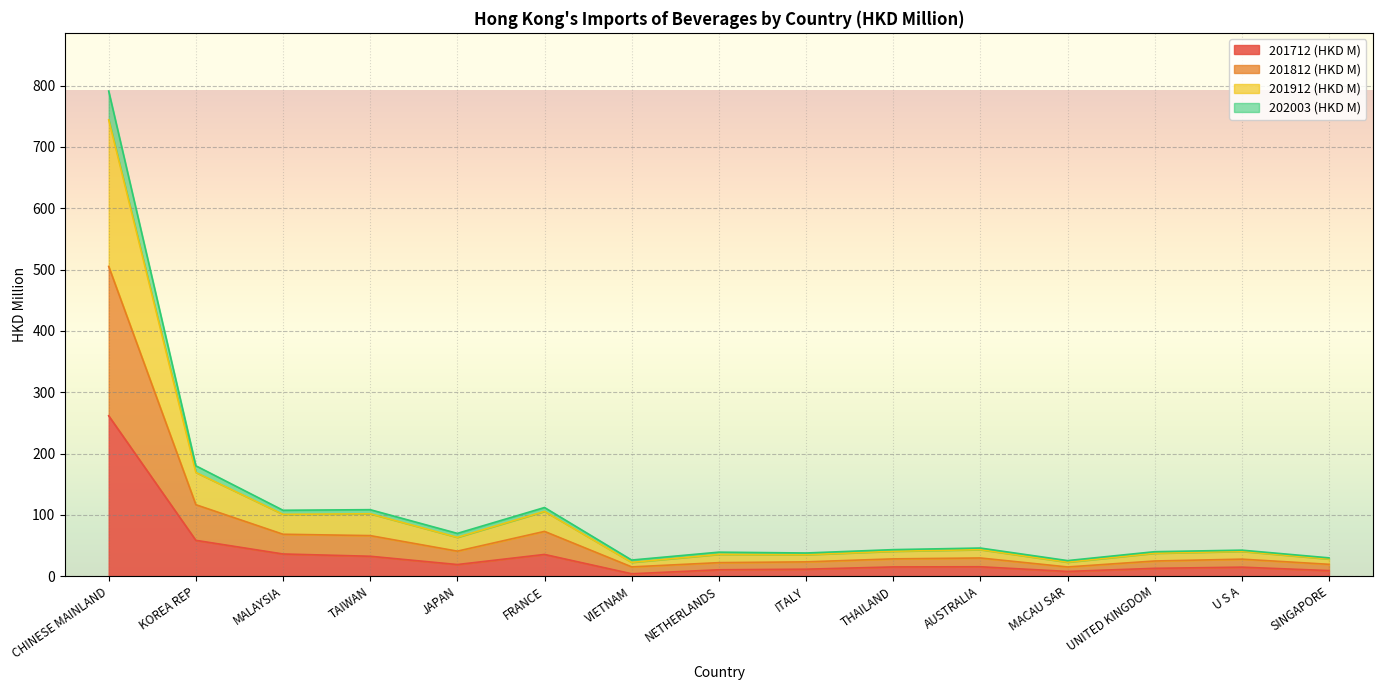

At which category is the sum across all series the highest?

CHINESE MAINLAND